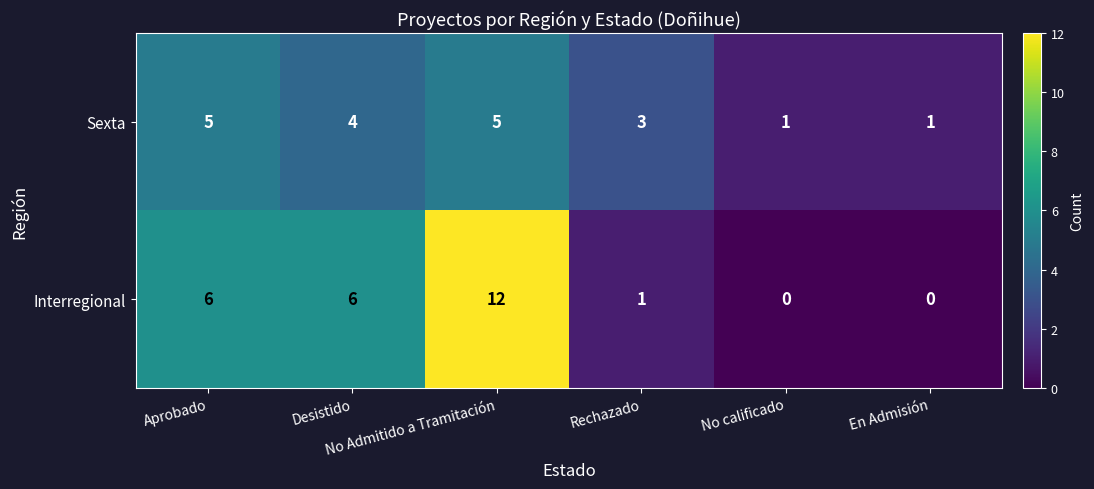

What is the average value of the Interregional series?

4